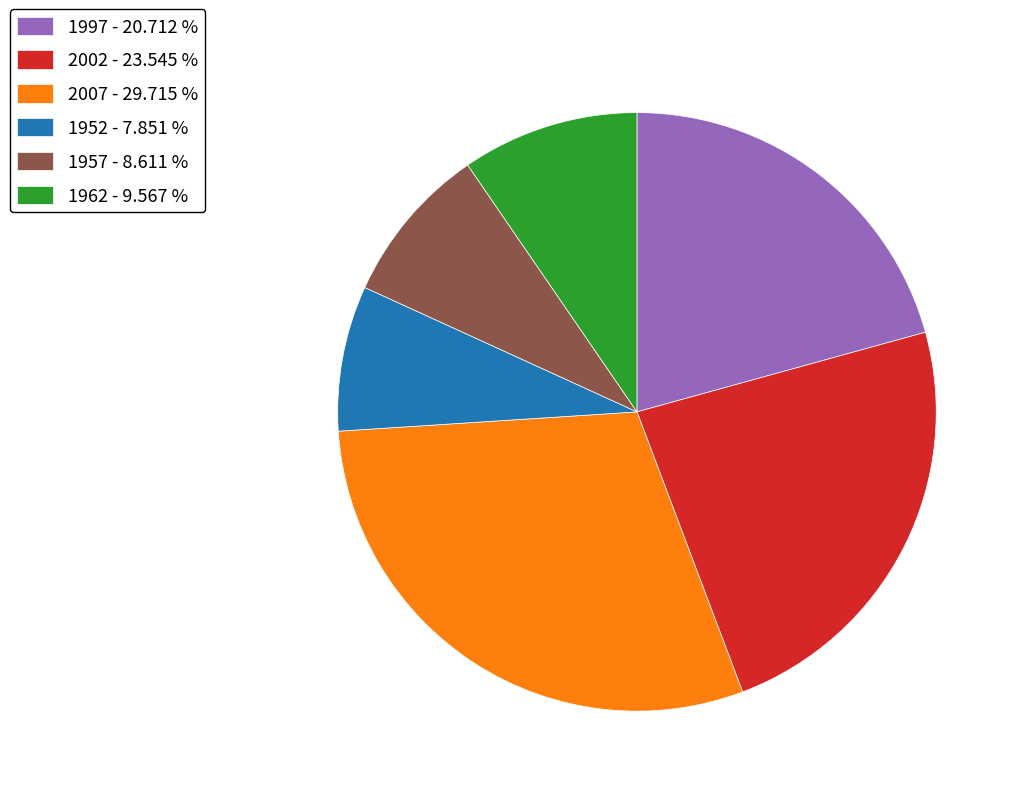

Which category has the smallest portion of the pie?

1952